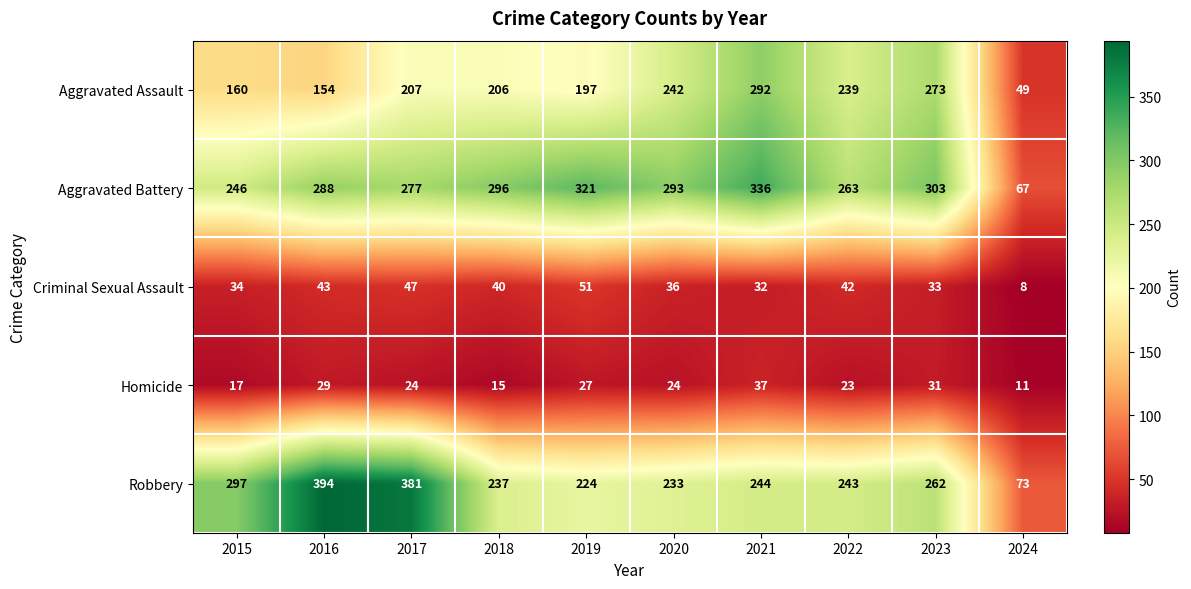

Rank the series at 2021 from highest to lowest value.

Aggravated Battery, Aggravated Assault, Robbery, Homicide, Criminal Sexual Assault